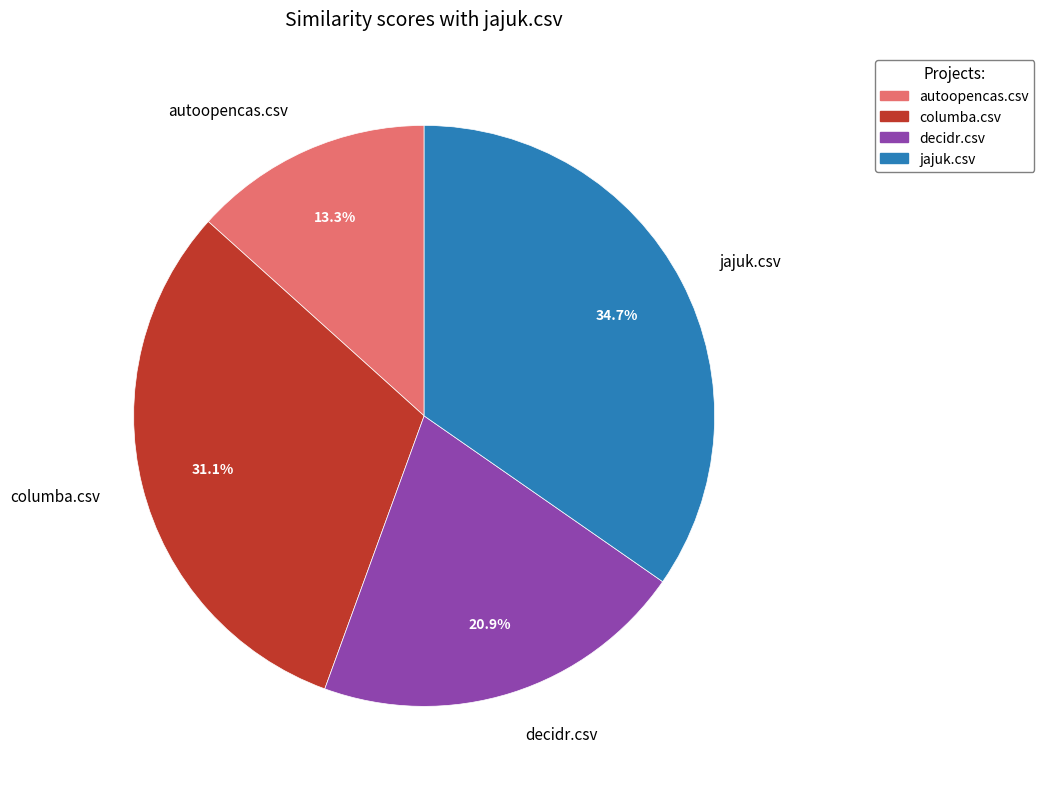

Count the number of slices in the pie.

4